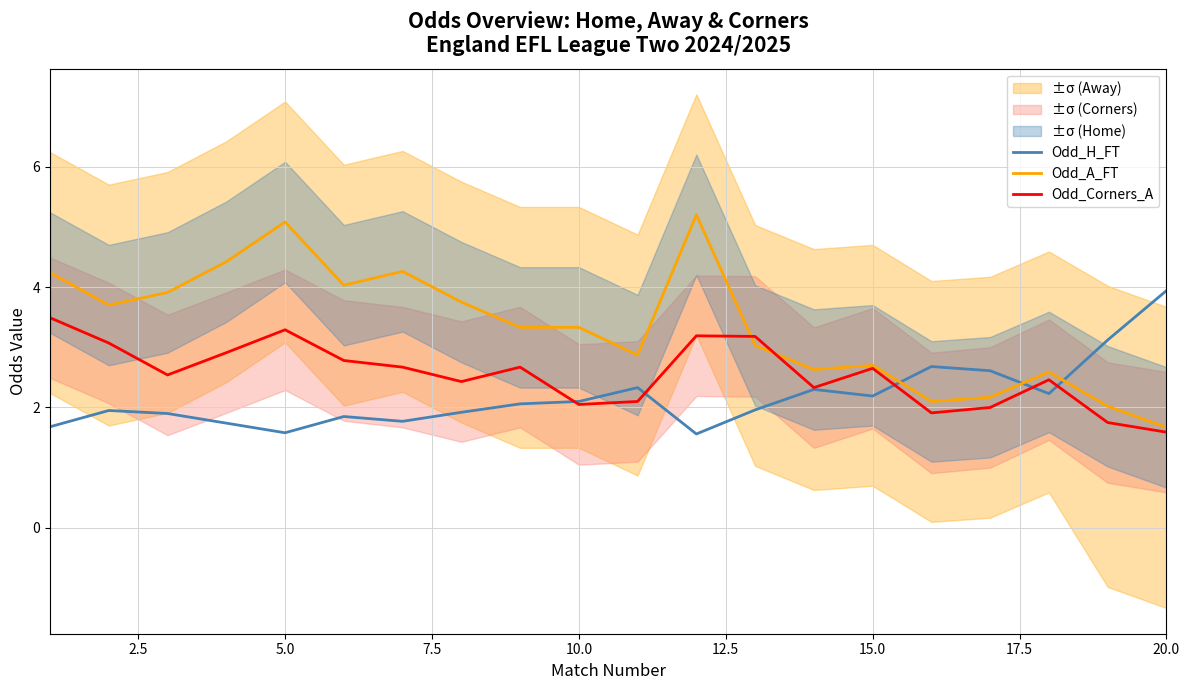

How many lines are shown in the chart?

3